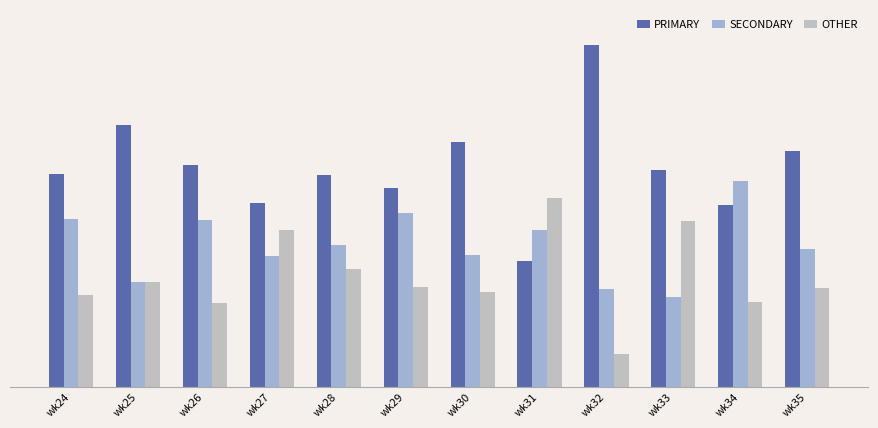

Does the chart contain any negative values?

No